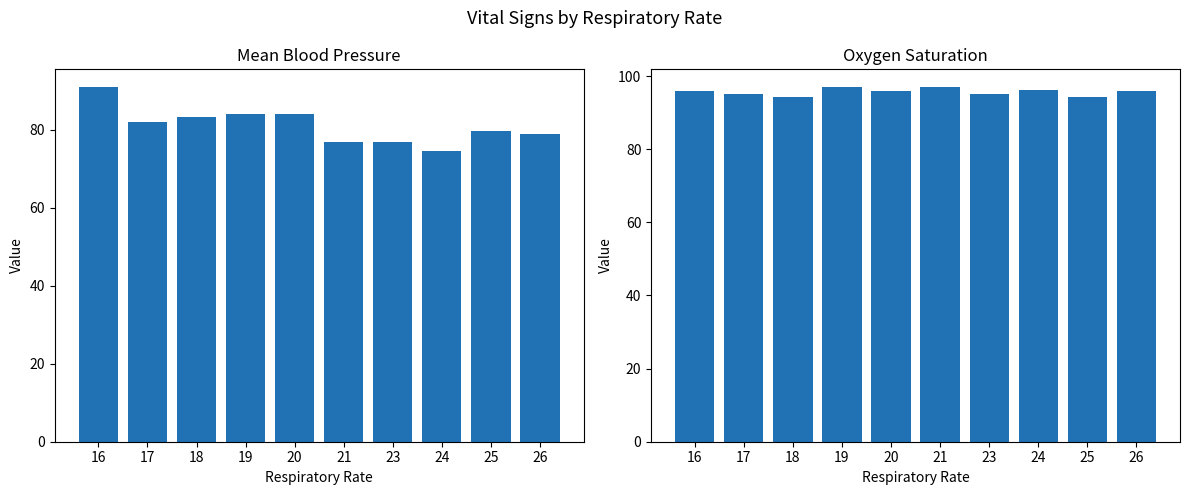

Where does the Mean blood pressure series first go above 82?

16